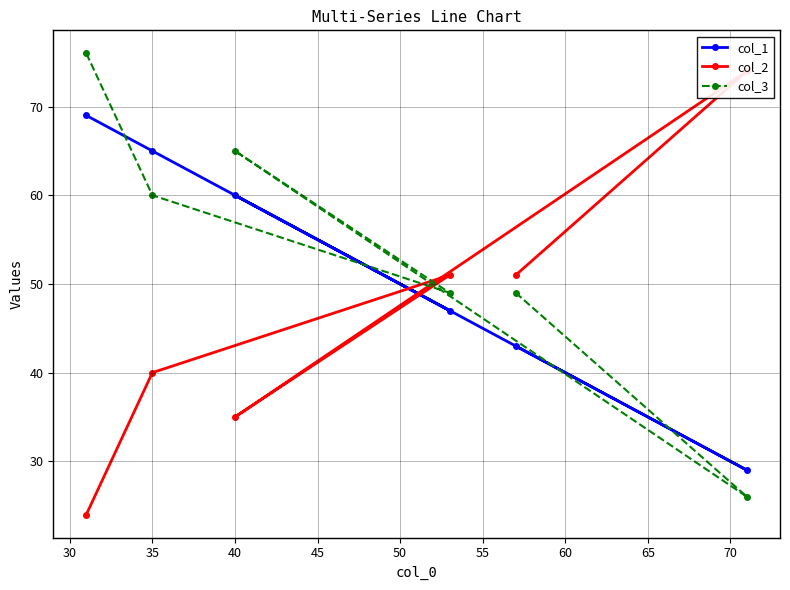

How many intersections are there between col_3 and col_2?

3